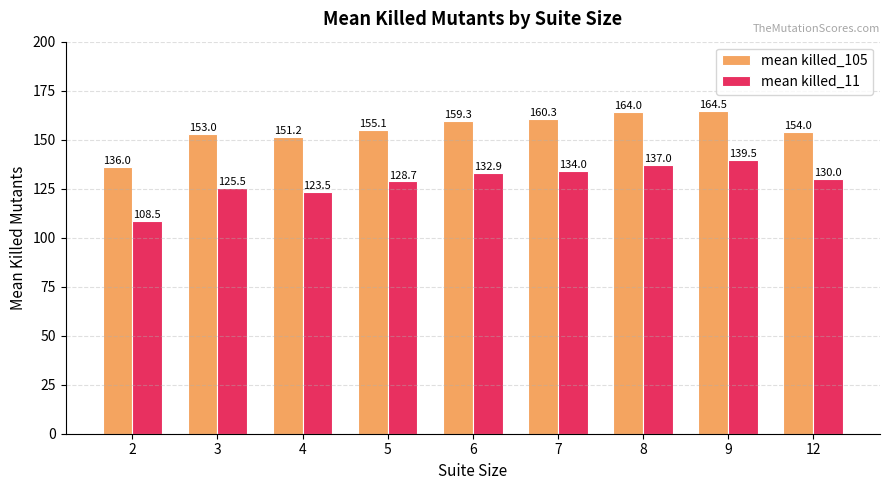

What is the sum of all mean killed_11 values?

1159.6